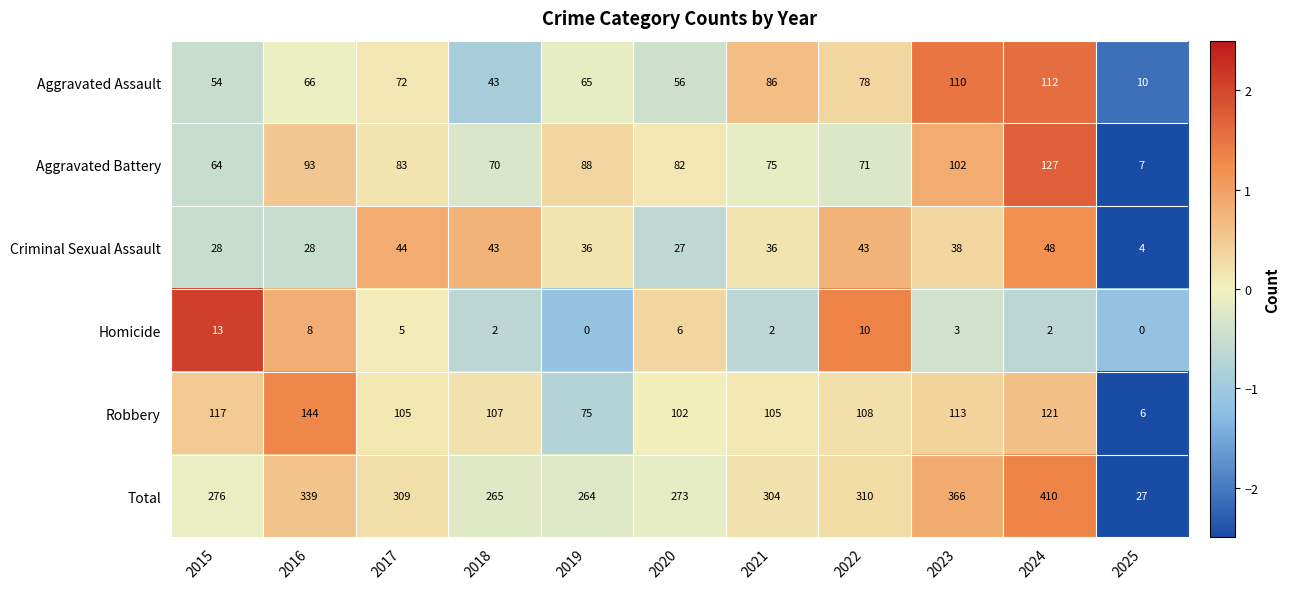

What value does the Aggravated Battery series have at 2019, to the nearest 5?

90